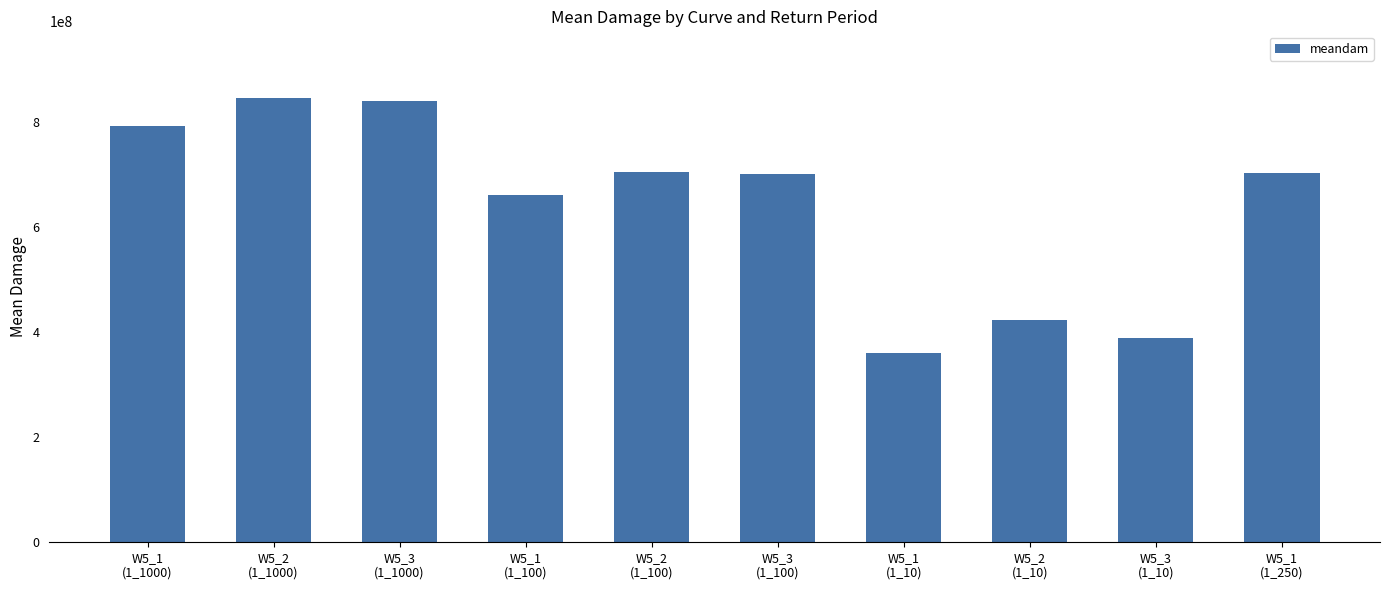

Approximately how many times larger is the value at W5_2
(1_1000) compared to W5_1
(1_250)?

1.2